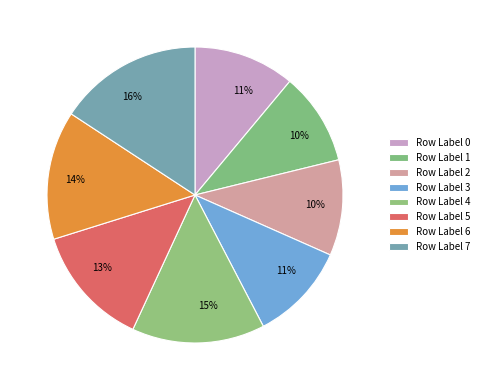

Is there a majority slice in this chart?

No